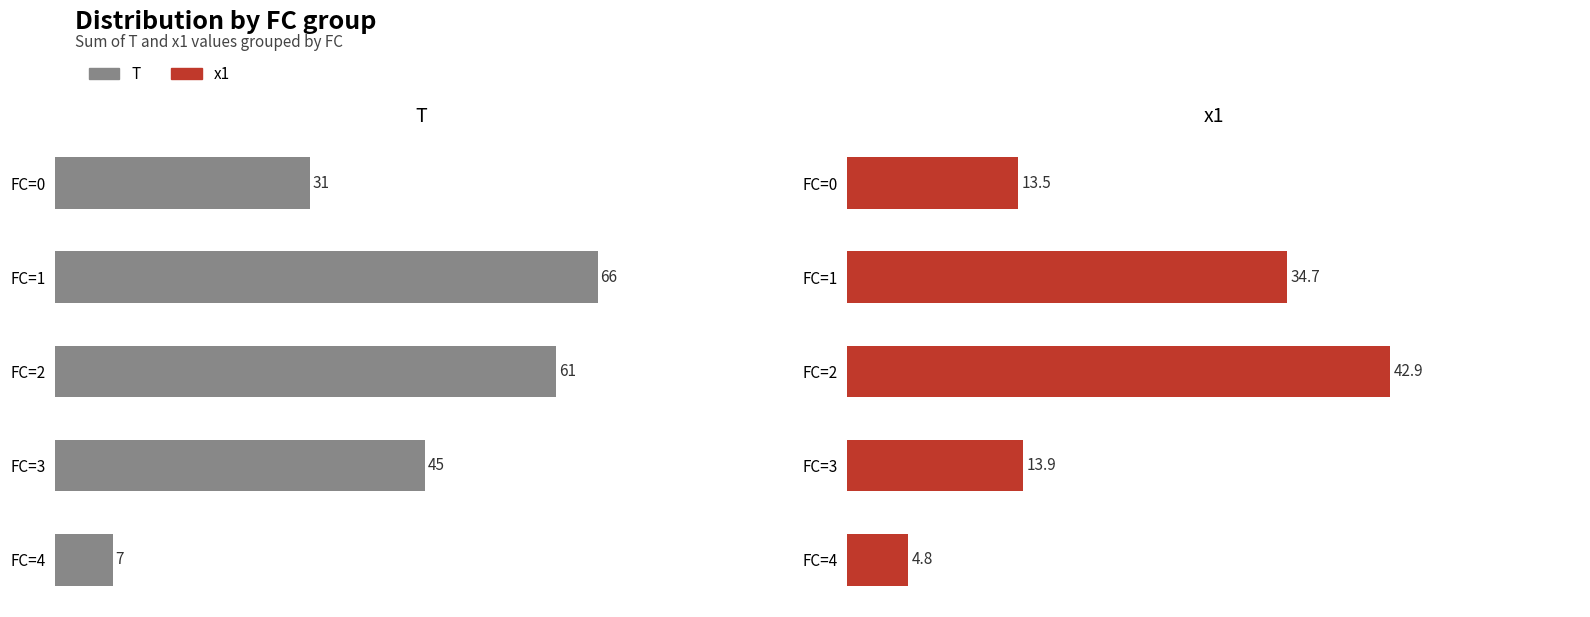

How many groups of bars are there?

5